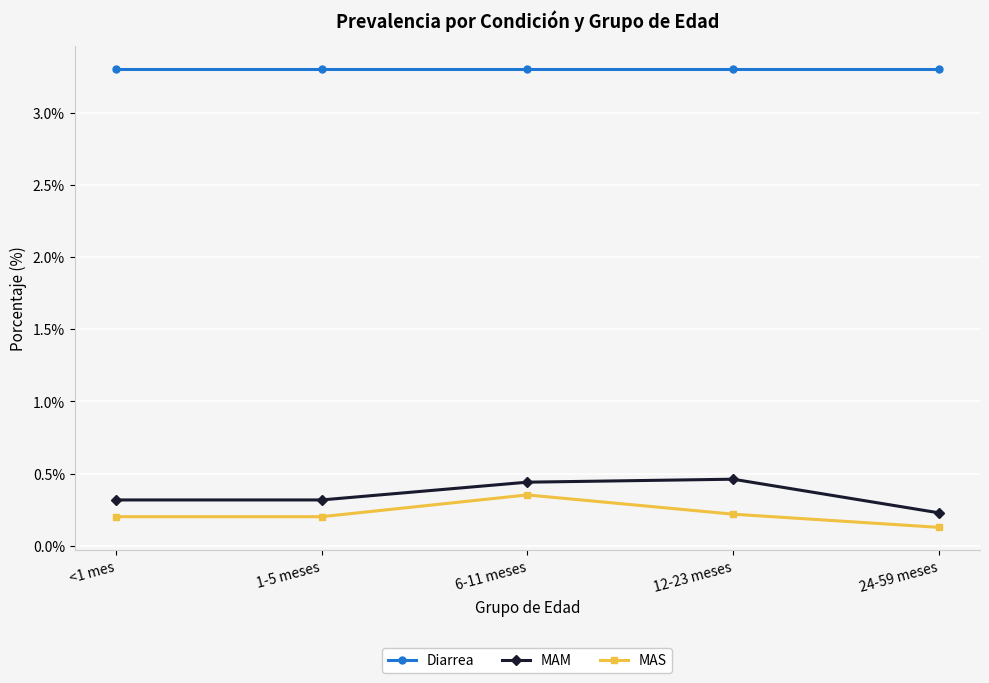

At how many categories does at least one series exceed 1?

5